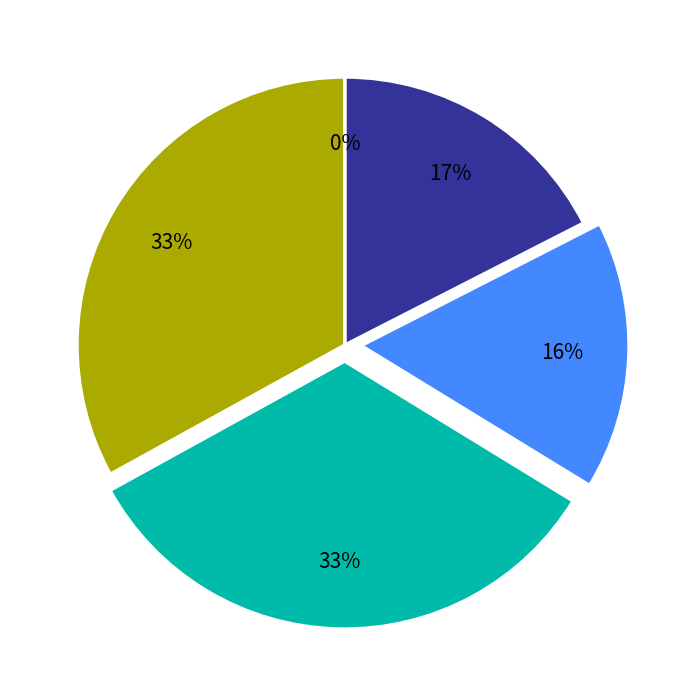

To the nearest percent, what is the average slice percentage?

20%